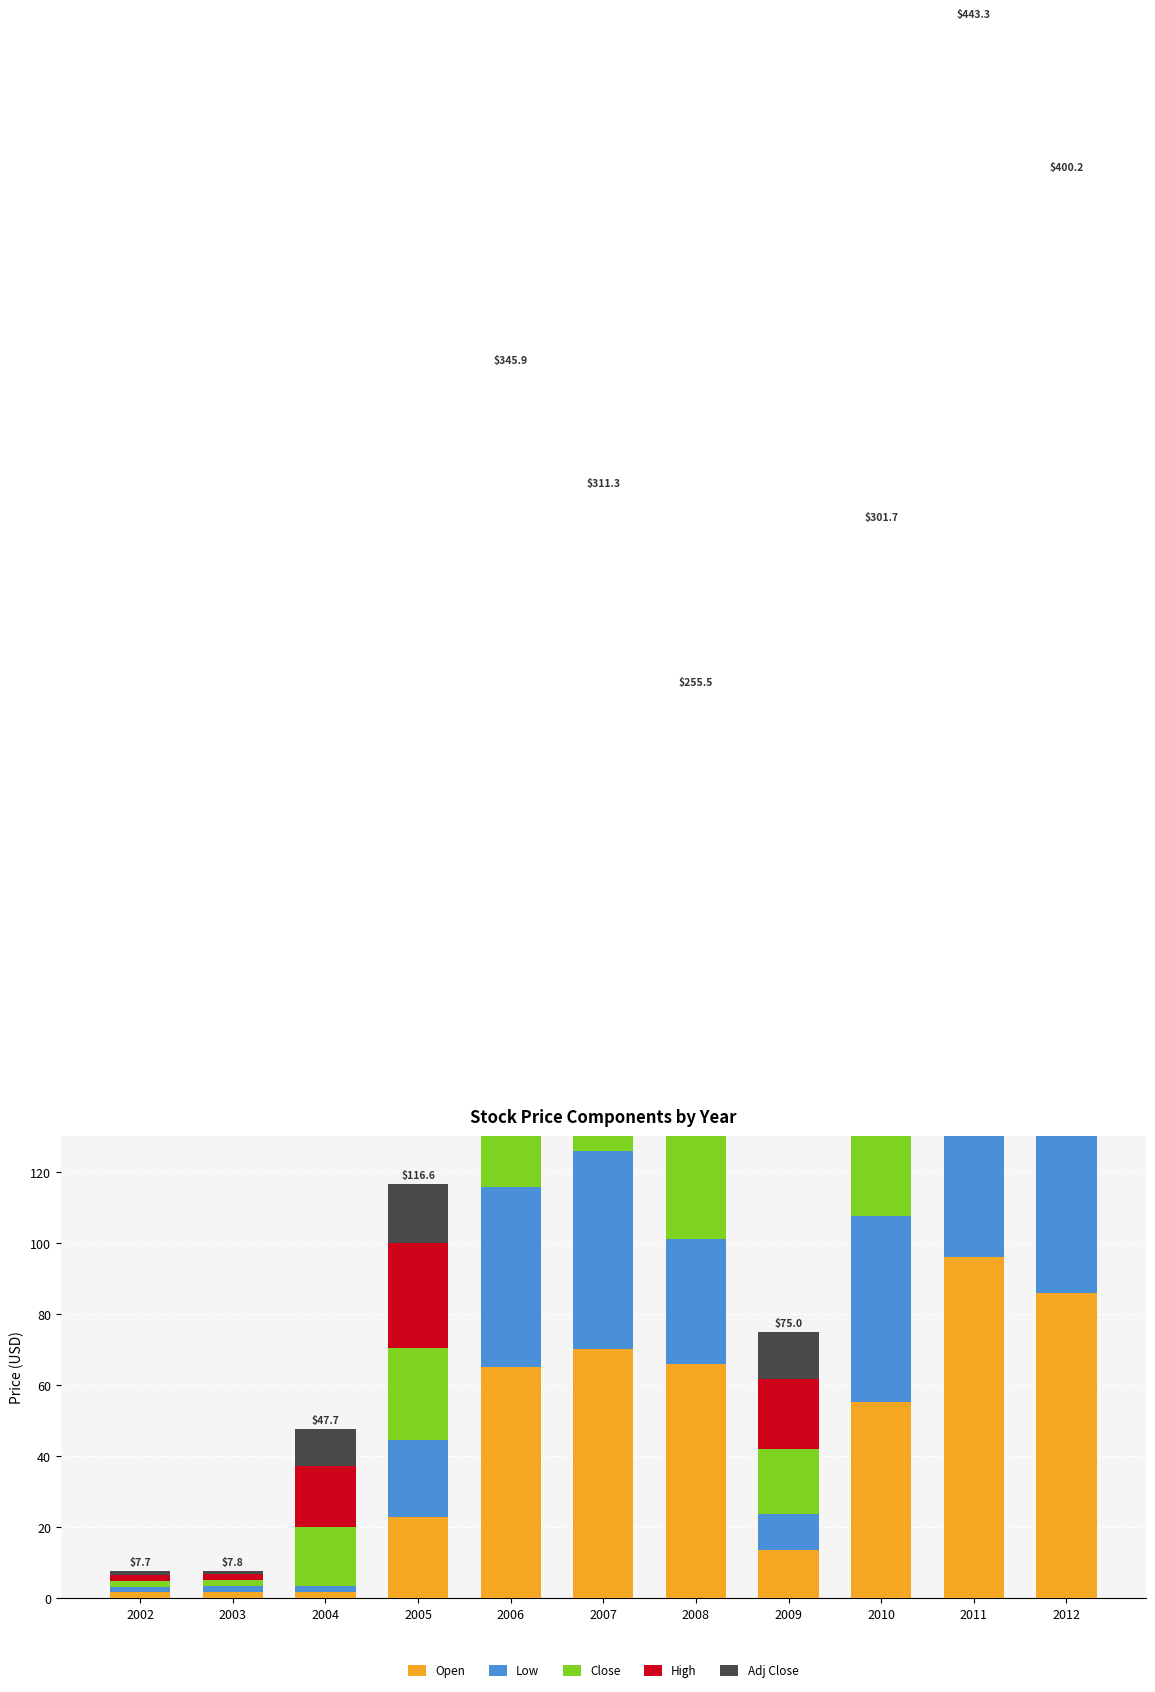

At which label is Close closest to 47?

2008